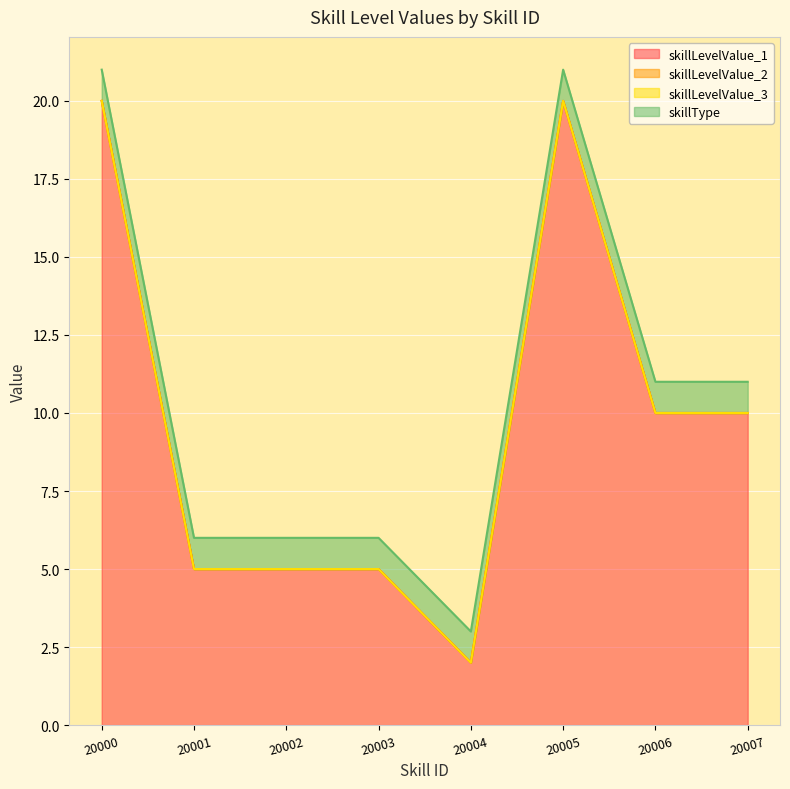

The value of skillLevelValue_3 at 20003 is 0. True or false?

True